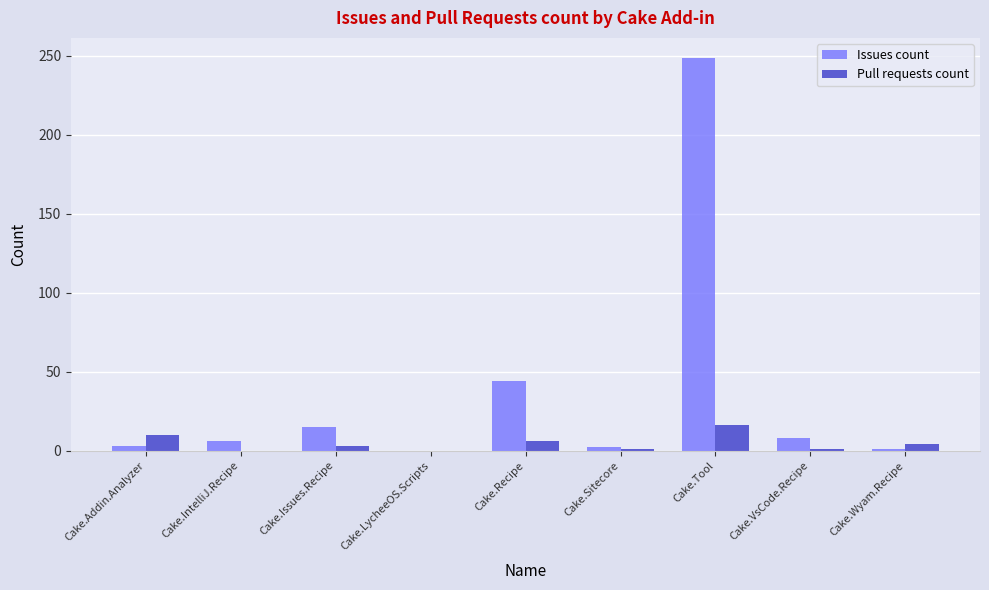

Between Cake.Addin.Analyzer and Cake.Issues.Recipe, which series saw the biggest shift?

Issues count